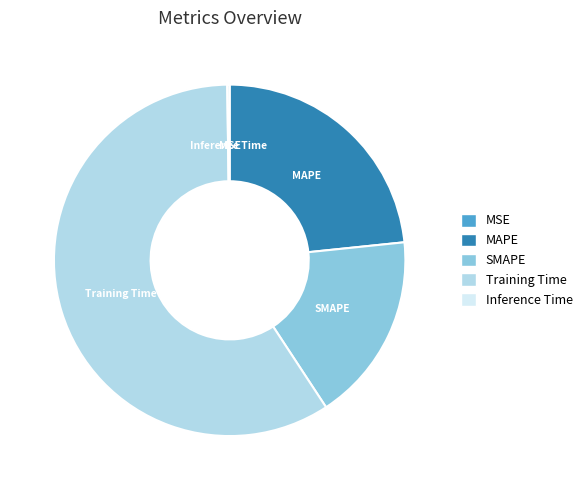

Which slice represents more than half of the pie?

Training Time